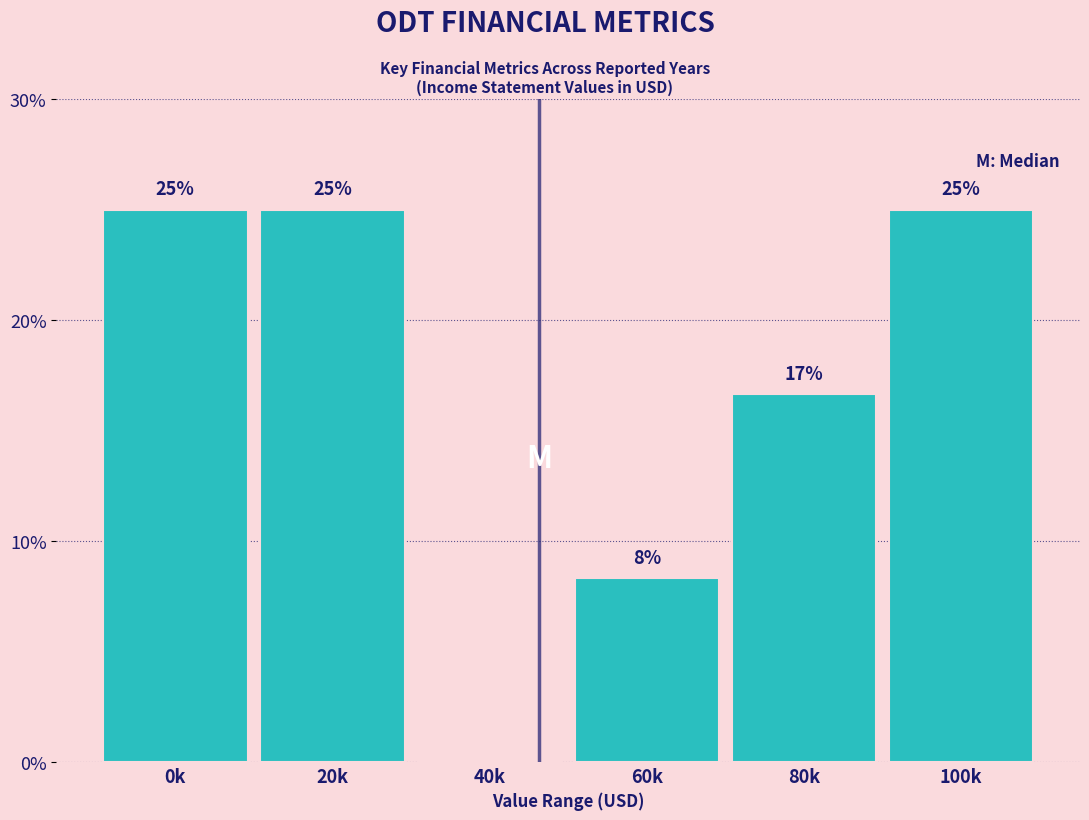

The chart shows a value of 16.6 at 100k. True or false?

False